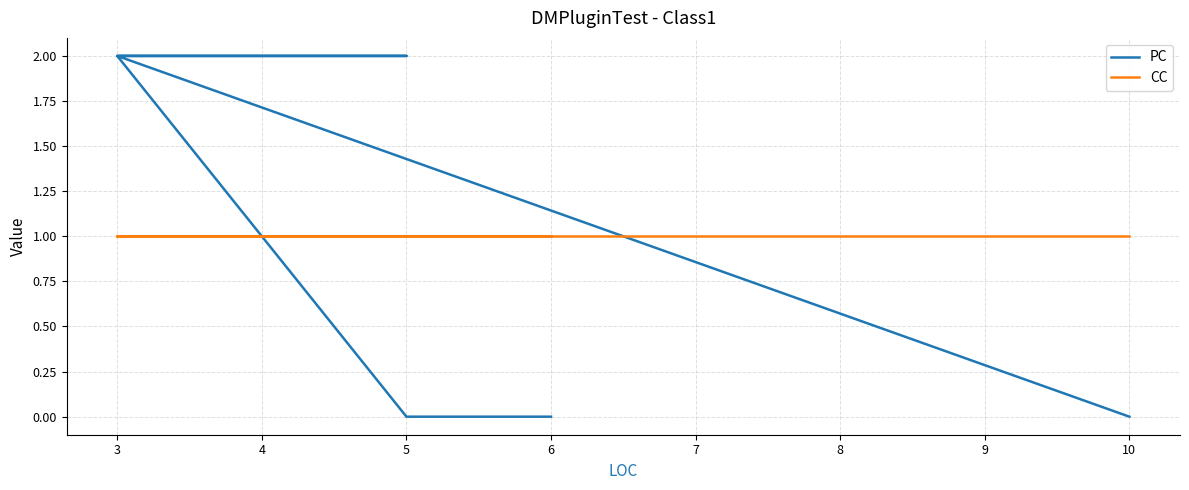

What is the greatest value displayed?

2